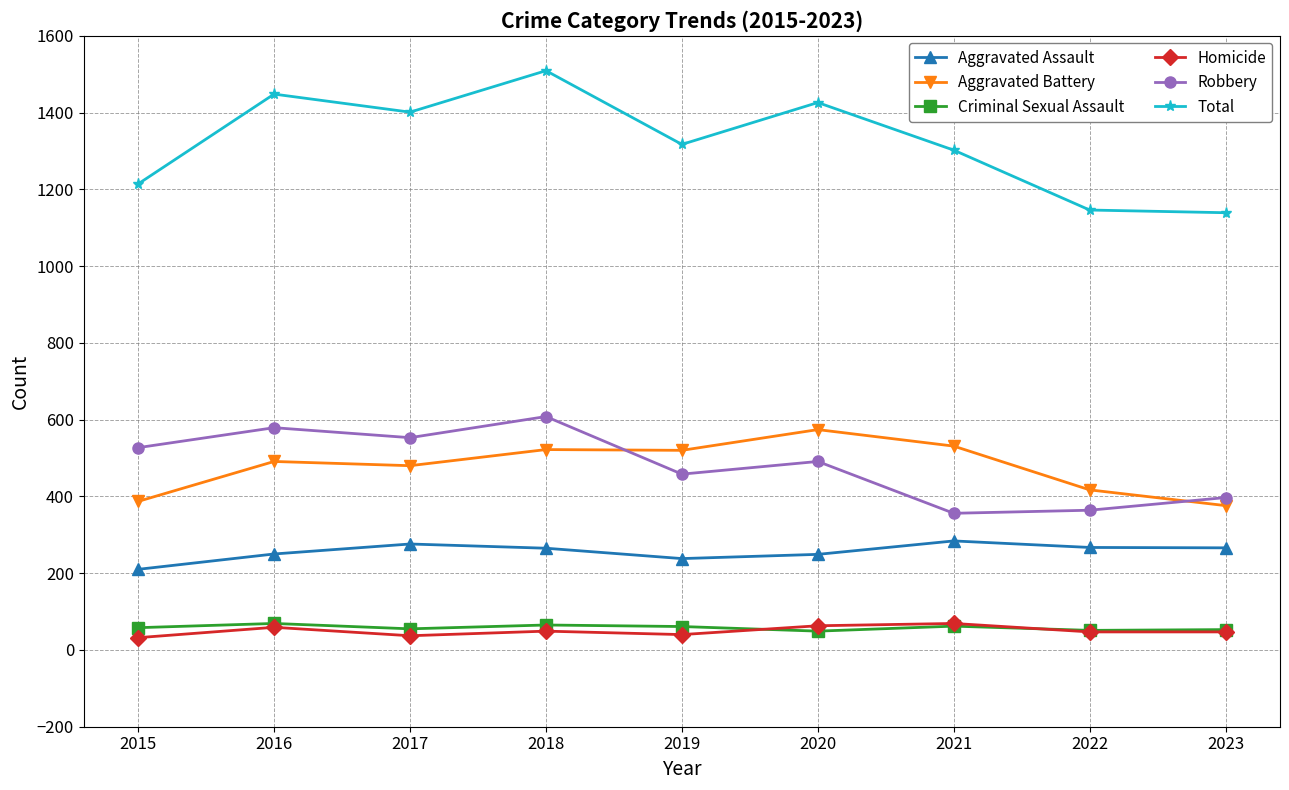

Which series has the largest range (max minus min)?

Total